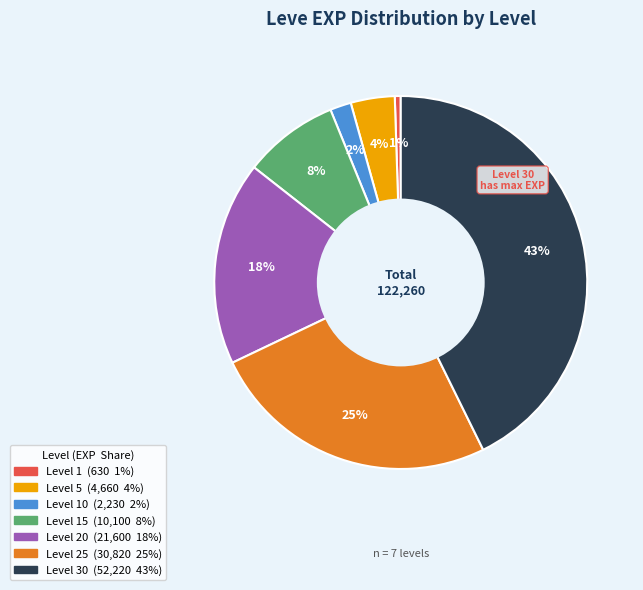

Is there any slice that represents more than half of the pie?

No